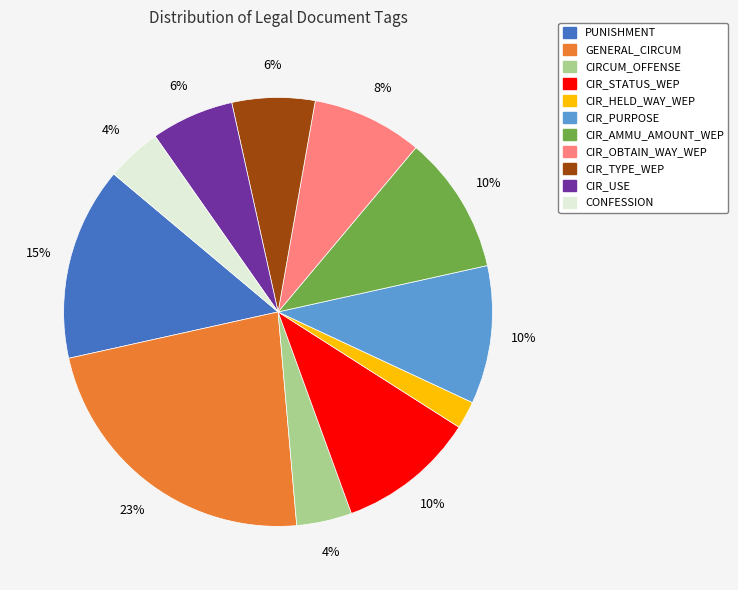

To the nearest percent, what is the difference between the largest and smallest slice percentages?

21%